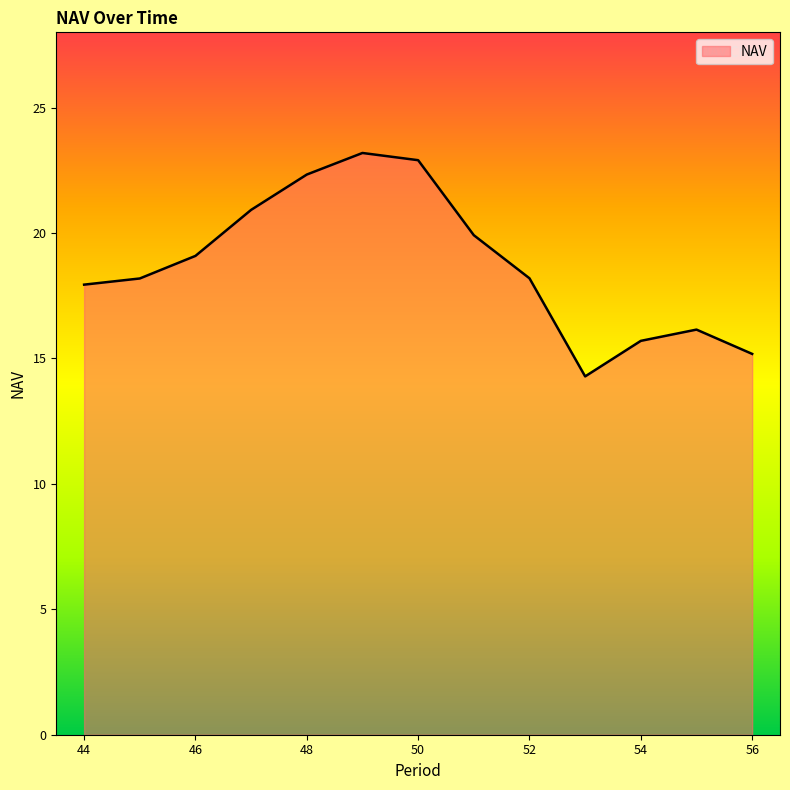

What is the difference between the maximum and minimum values?

8.9